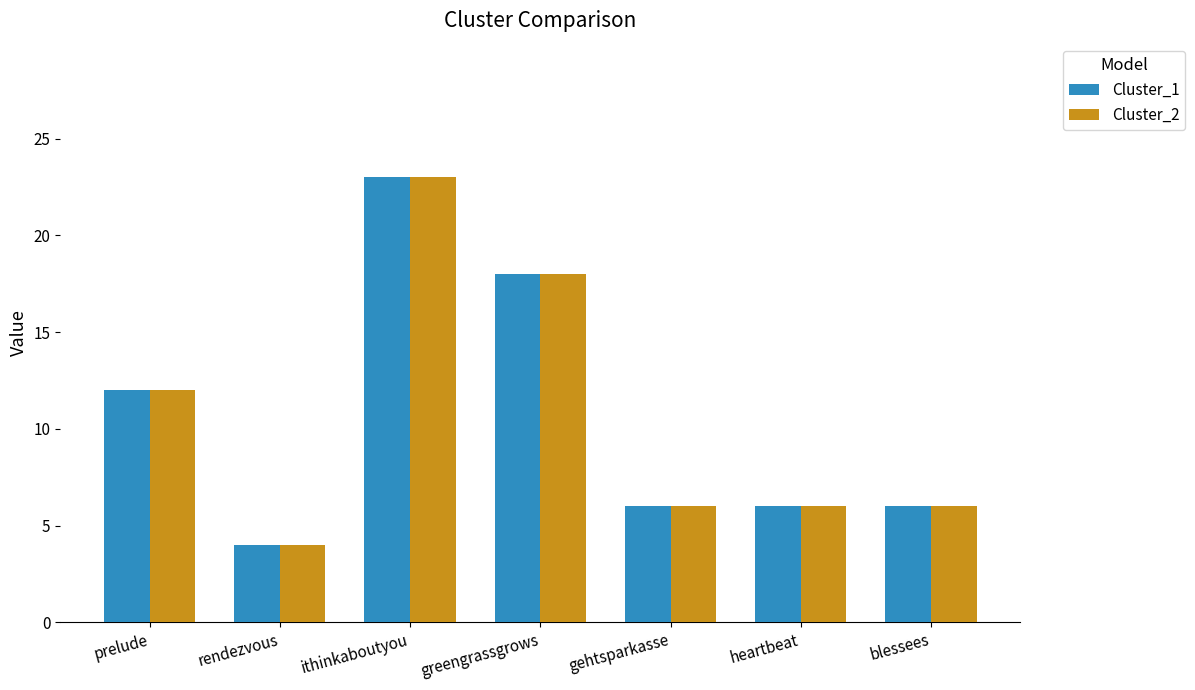

Reading left to right, what are all the values shown in this chart?

Cluster_1: 12	4	23	18	6	6	6
Cluster_2: 12	4	23	18	6	6	6